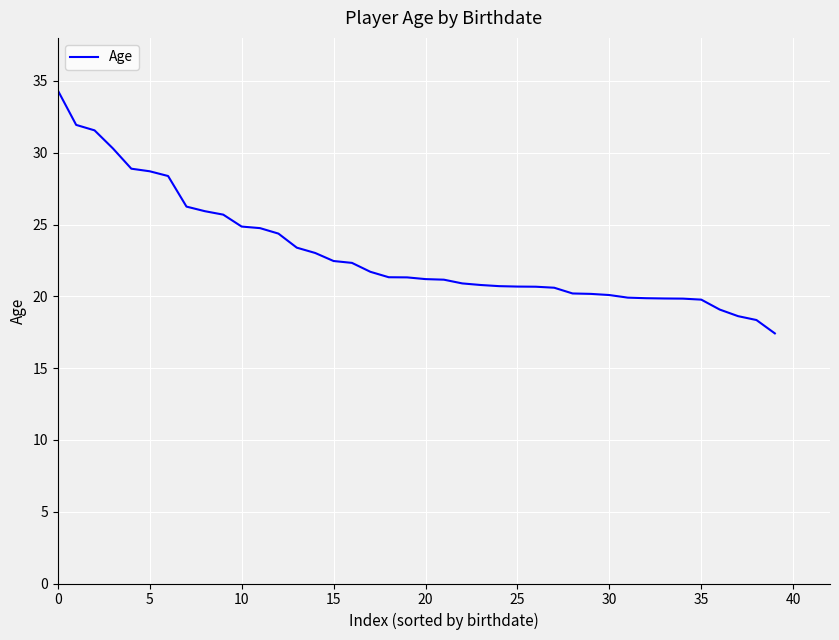

What is the smallest value displayed?

17.4